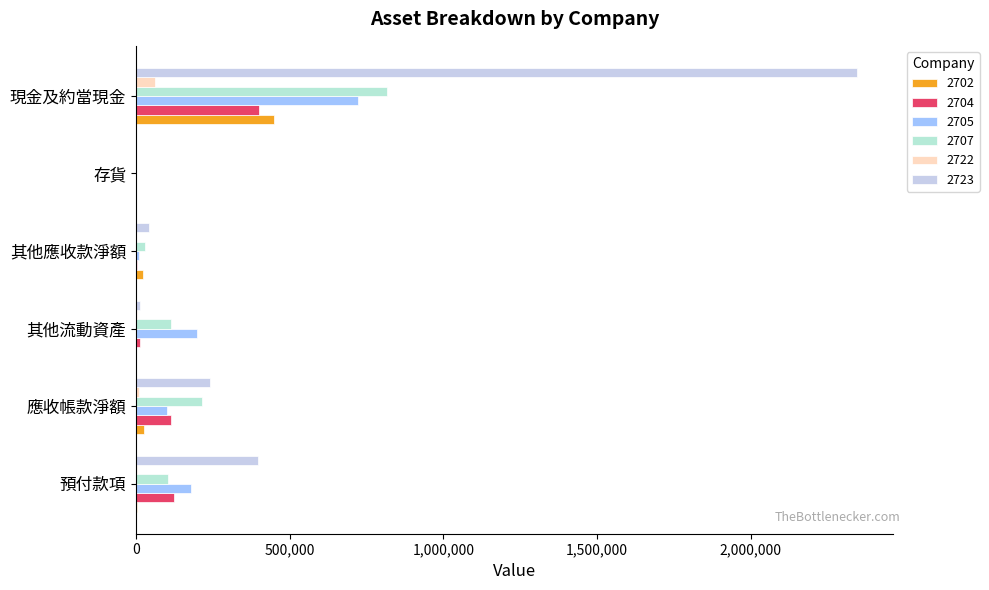

Is it true that 2707 equals 276004 at 存貨?

False